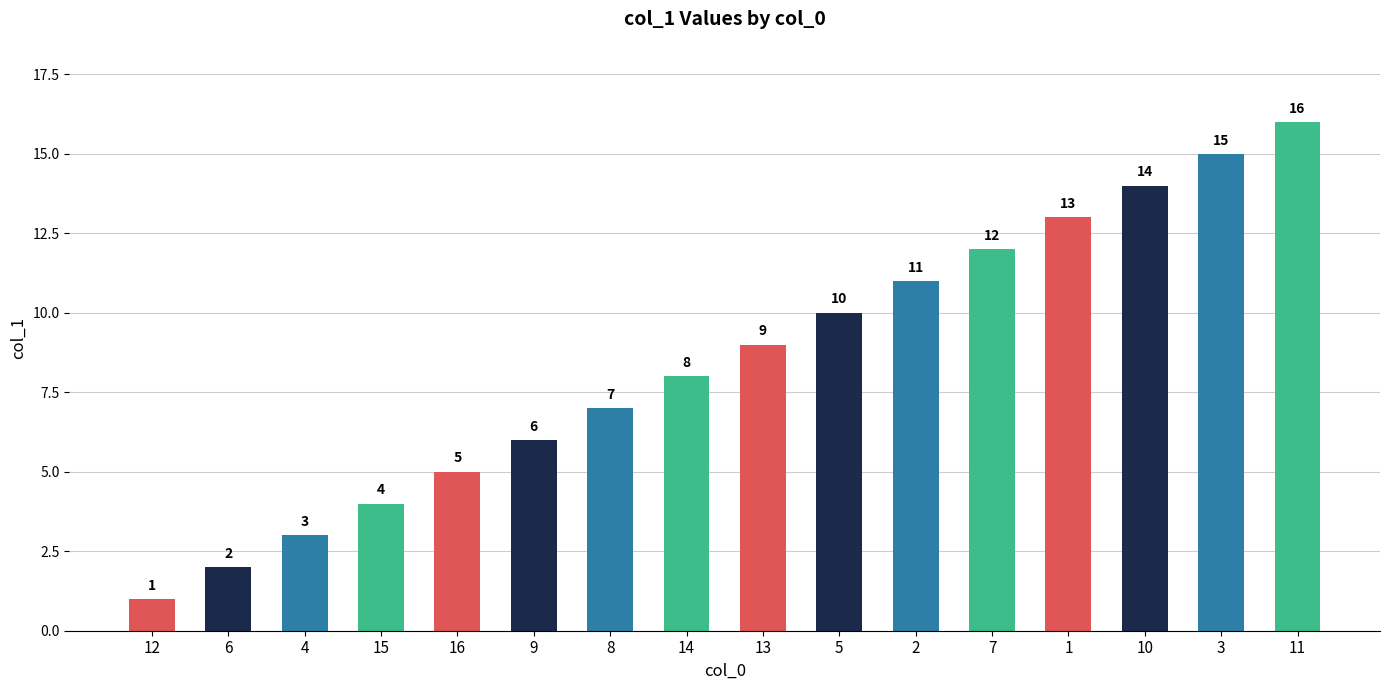

What is the change in value from 1 to 3?

+2